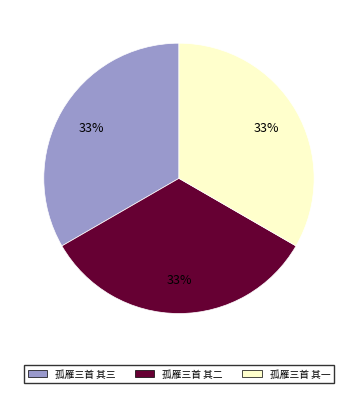

What percentage is the 孤雁三首 其二 slice, to the nearest percent?

33%